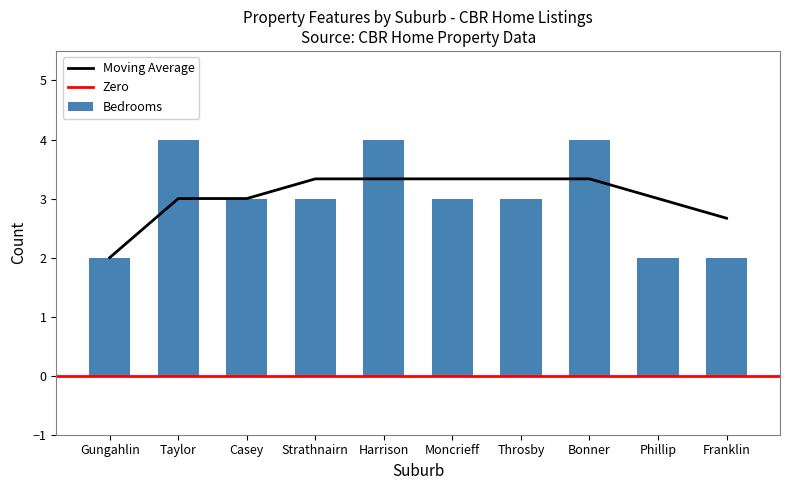

What is the minimum value for Moving Average?

2.0